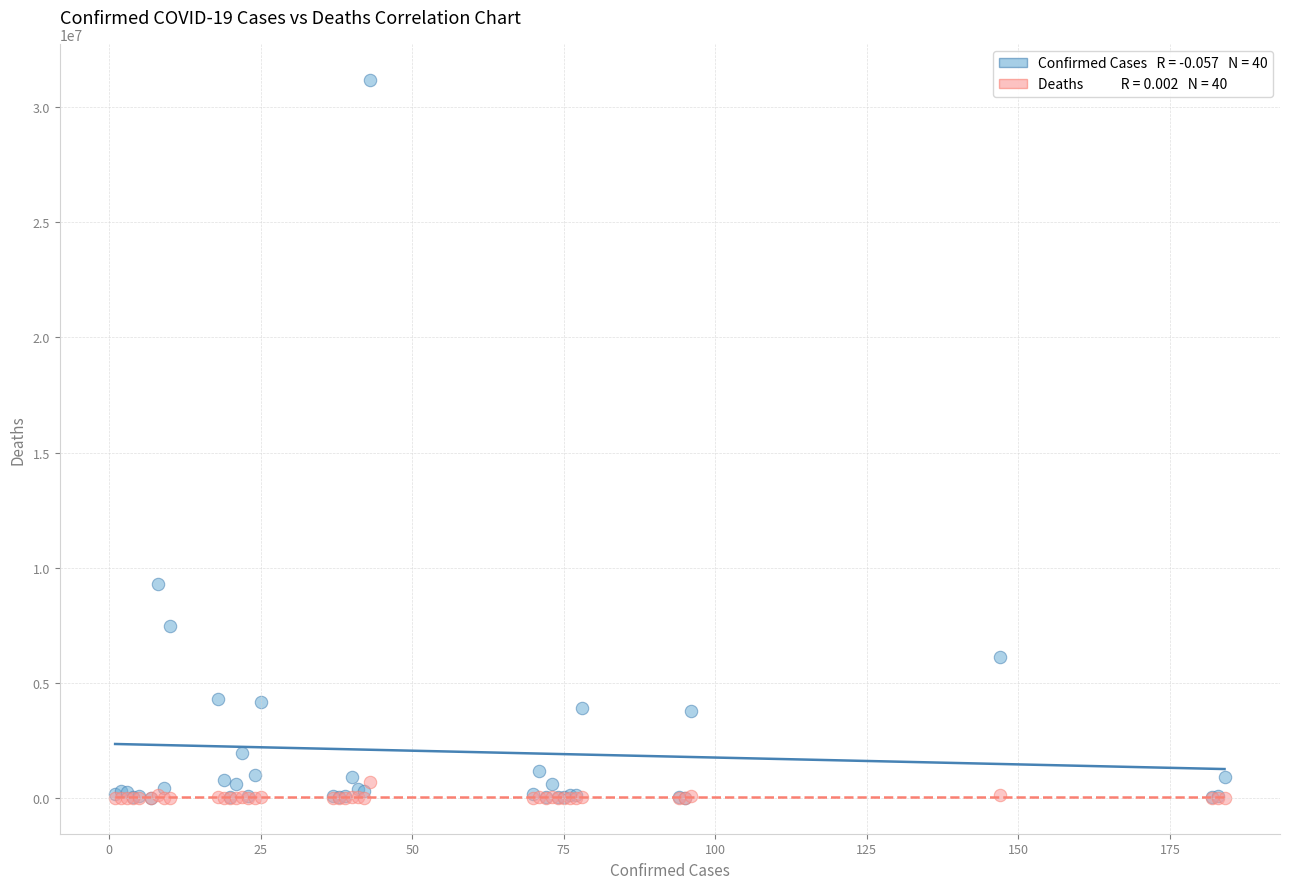

Across all series, what Y value is closest to 15597569?

9276618